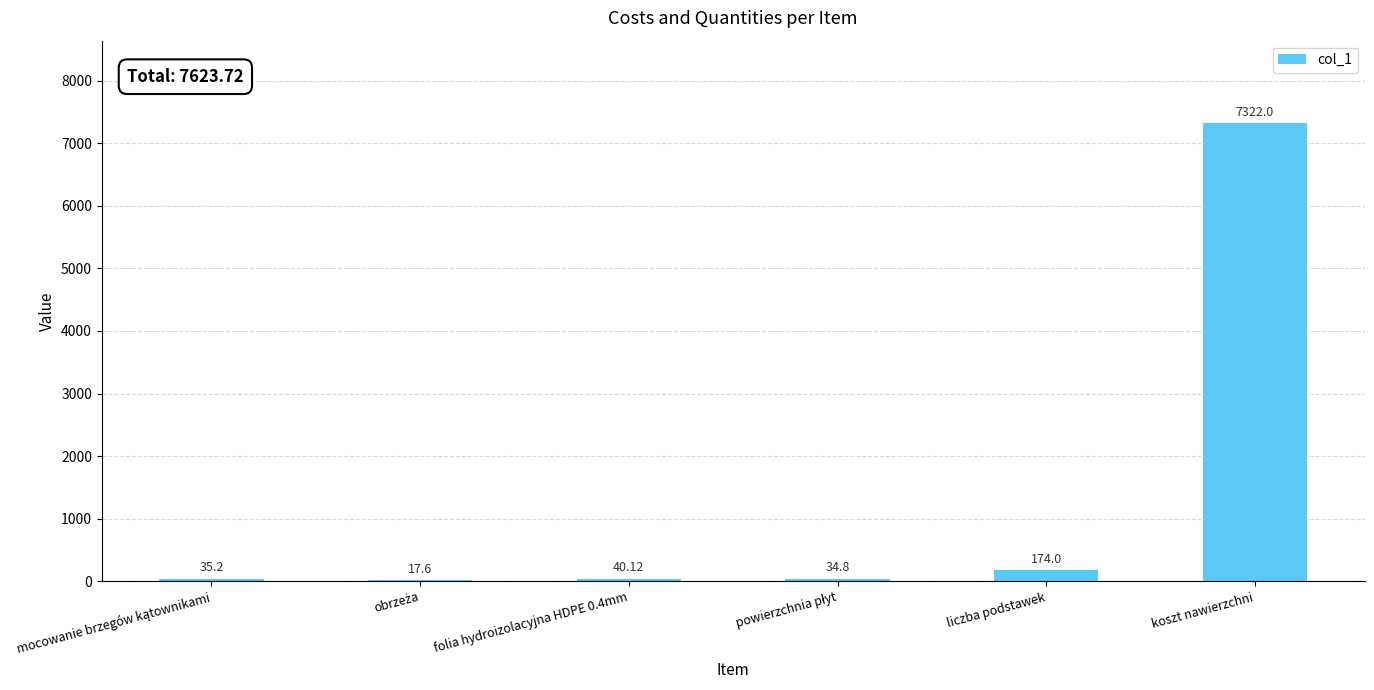

Between koszt nawierzchni and folia hydroizolacyjna HDPE 0.4mm, which is larger?

koszt nawierzchni